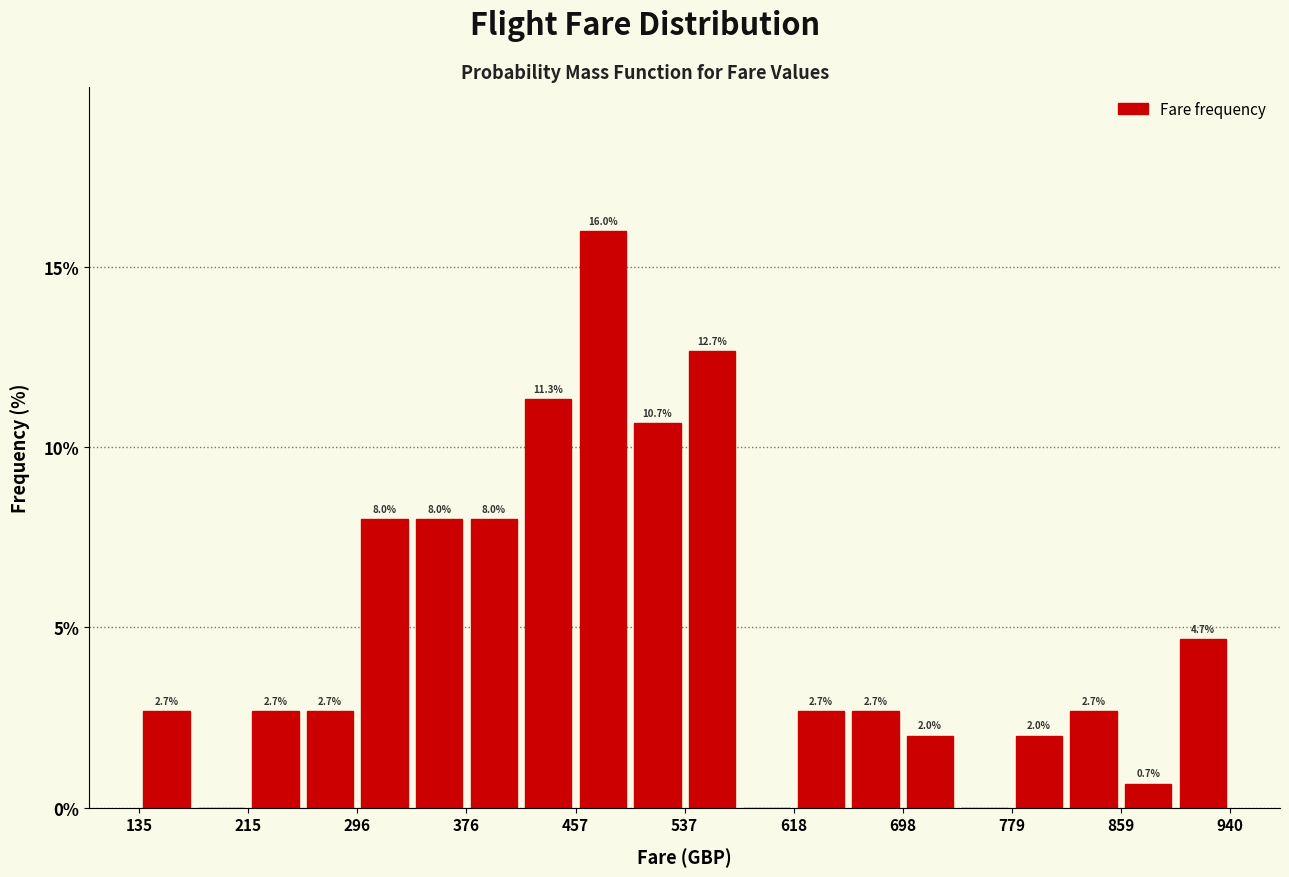

Over which range of the x-axis is the bar tallest?

460 to 500